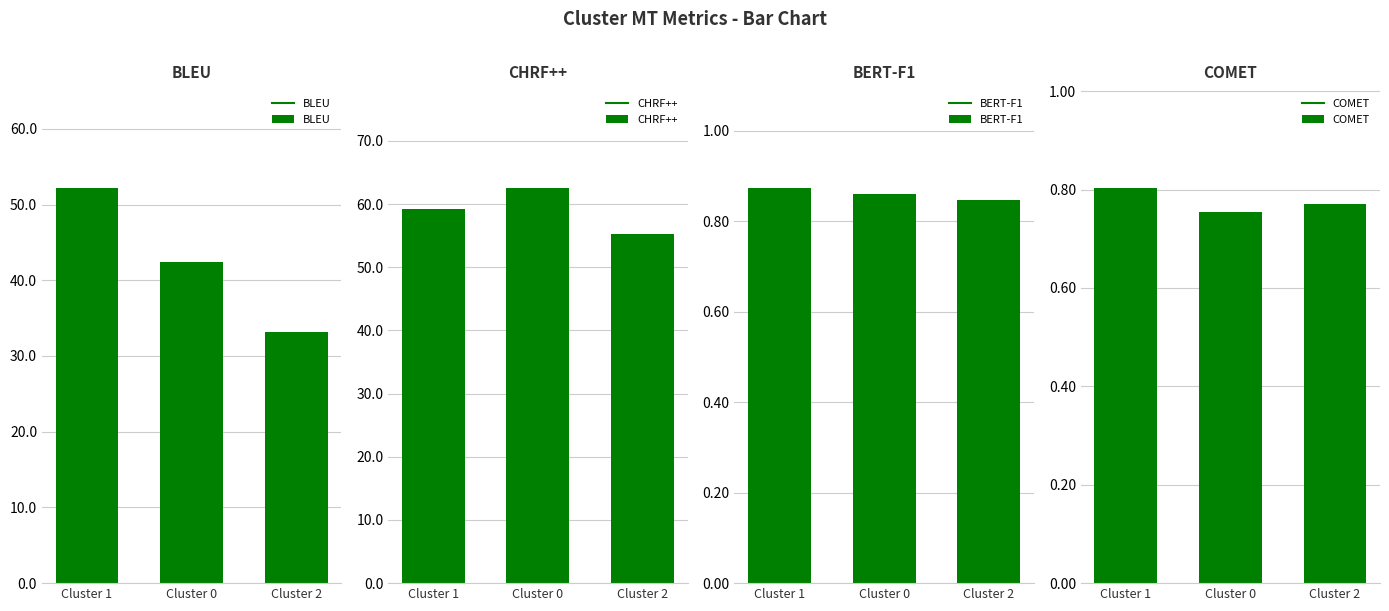

What are all the series names shown in the legend?

BLEU, CHRF++, BERT-F1, COMET